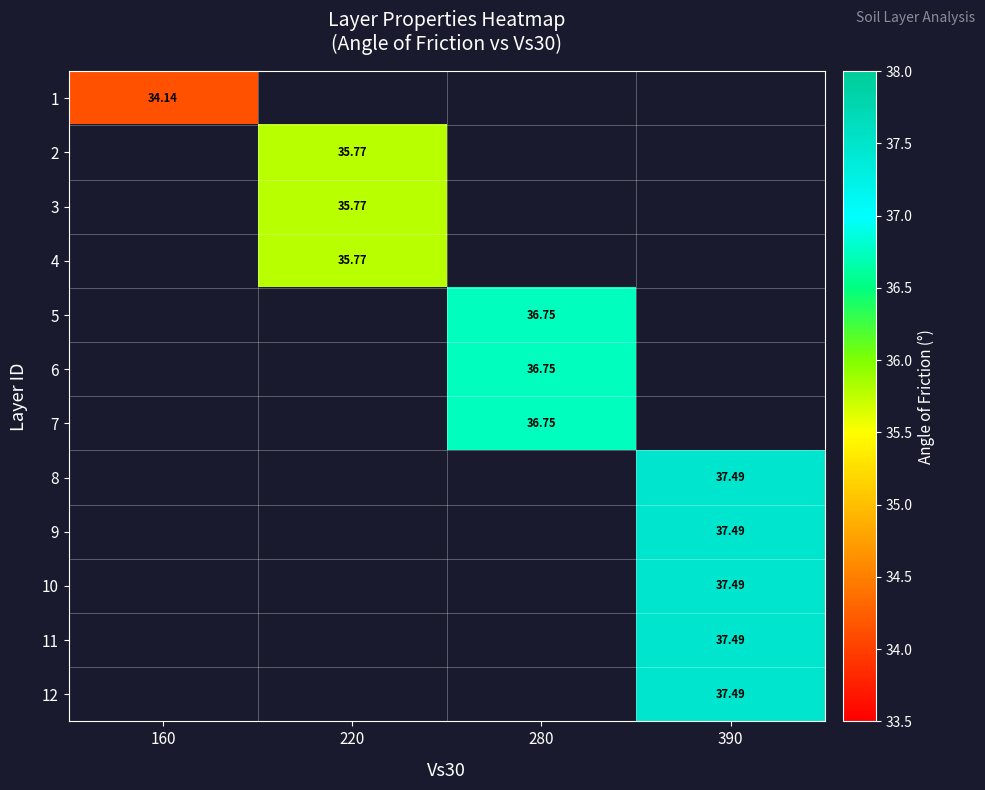

At how many categories does at least one series exceed 36?

2